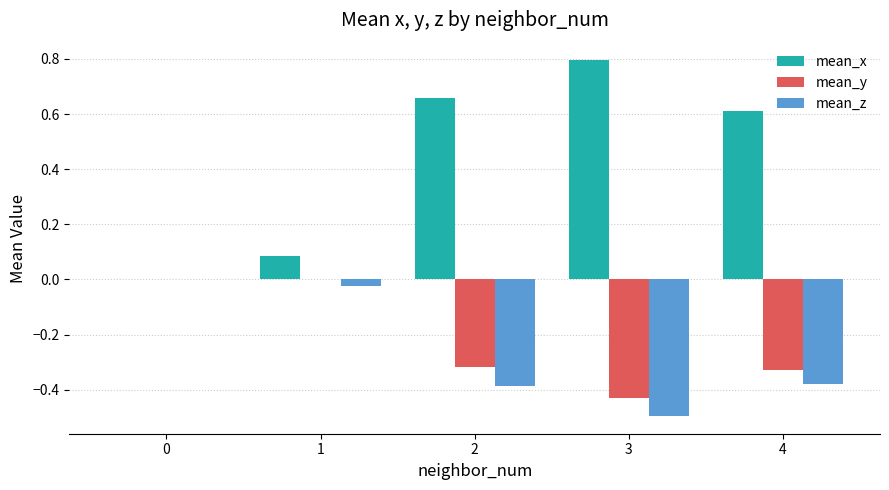

Which series has the largest total across all categories?

mean_x